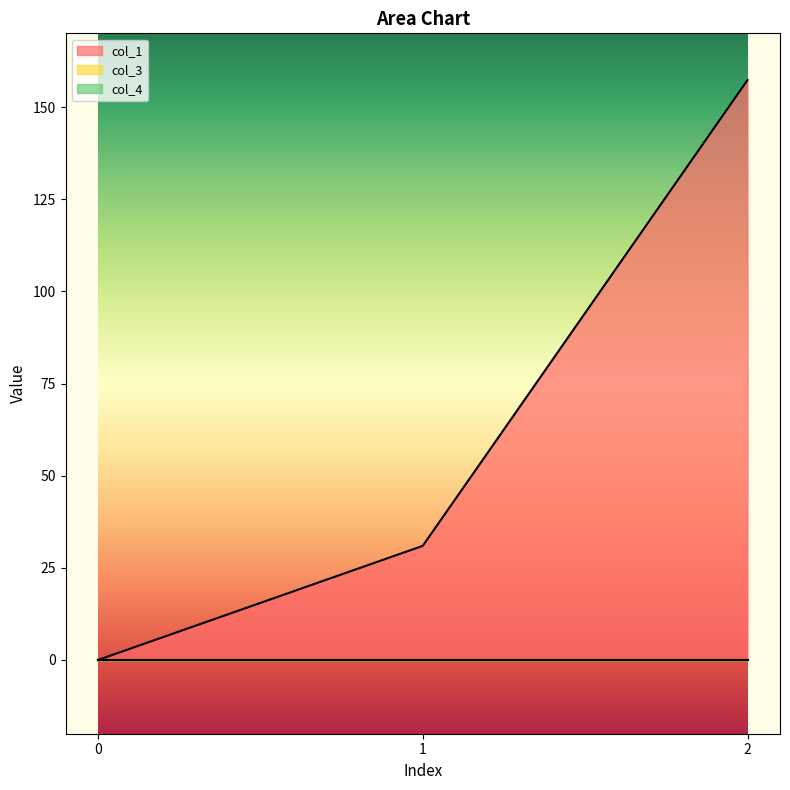

Reading right to left, extract all data points from this chart.

col_1: 157.3	31.0	0.0
col_3: 0.0	0.0	0.0
col_4: 0.0	0.0	0.0